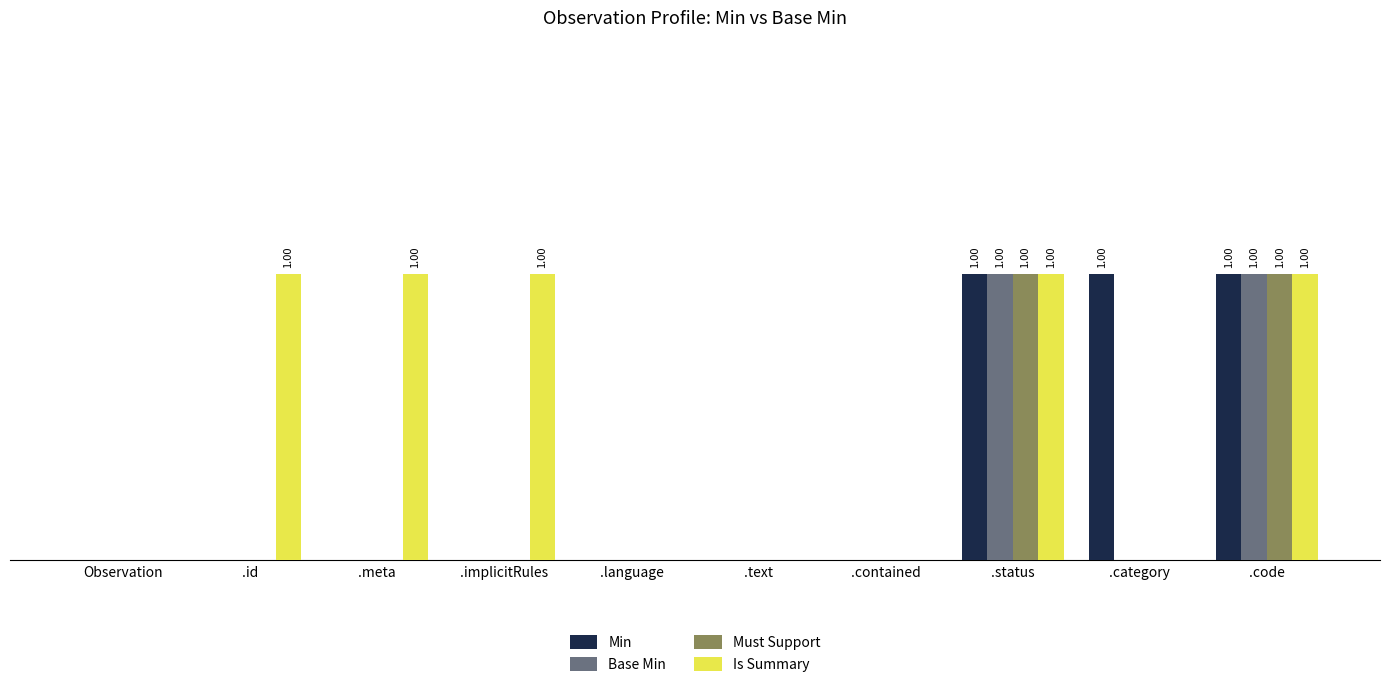

True or false: Base Min has a value of 0 at .id.

True